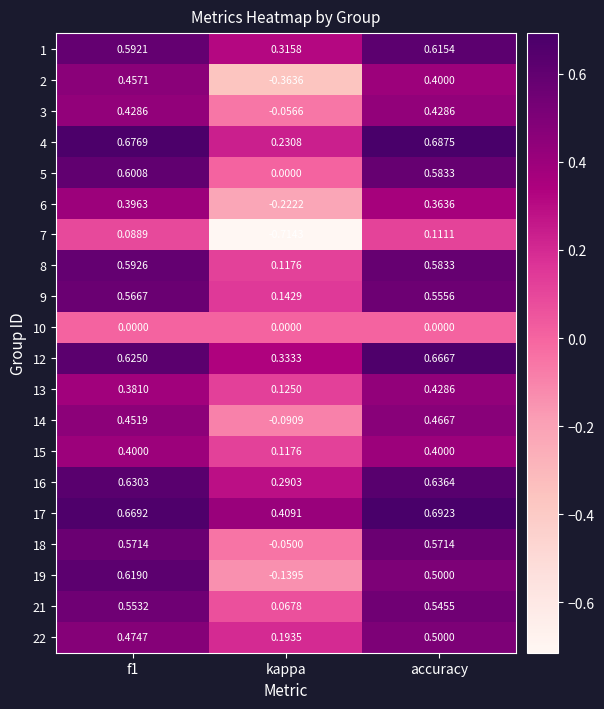

Which series has the largest total across all categories?

17